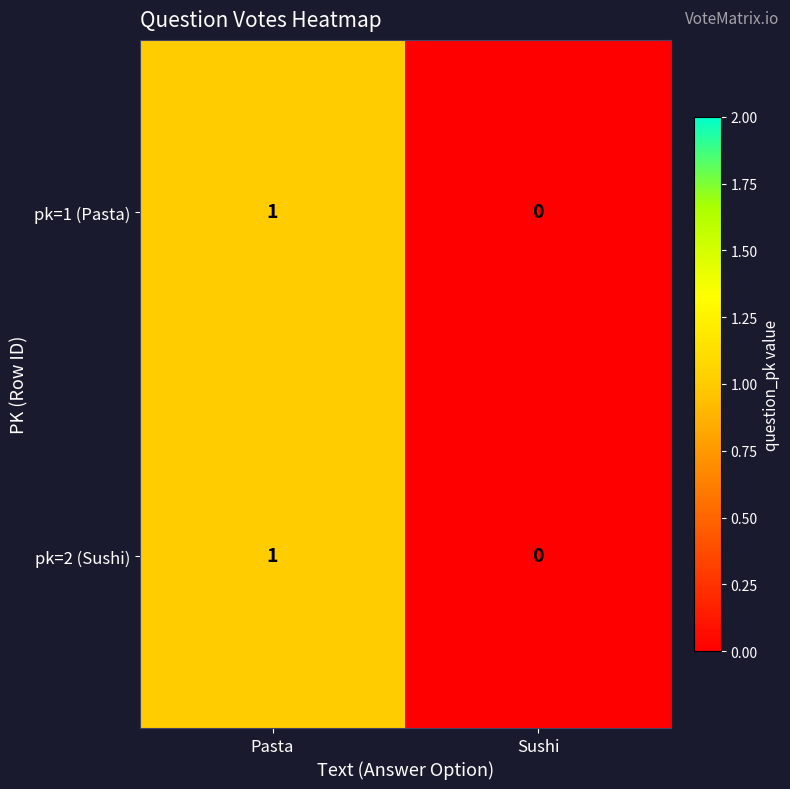

Is it true that pk=1 (Pasta) equals 2 at Pasta?

False